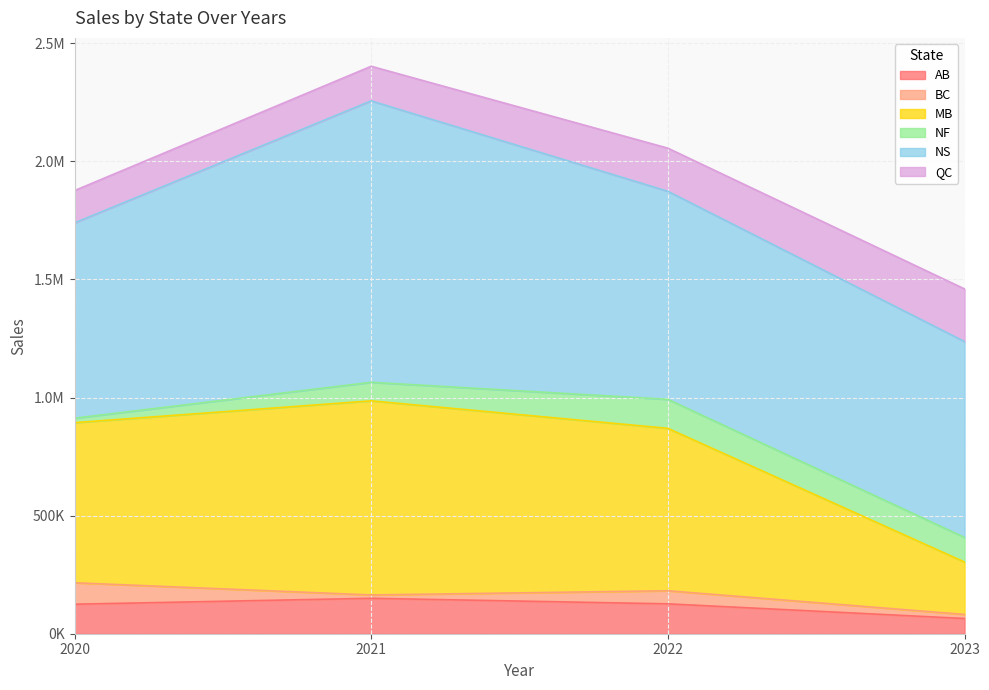

What is the spread (max minus min) of values at 2022?

825415.4